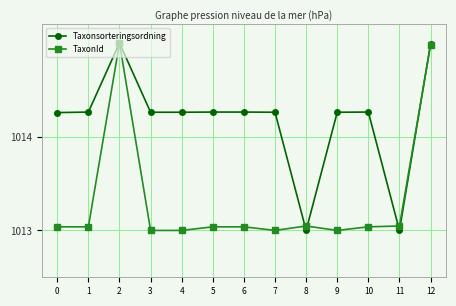

What is the difference between the highest and lowest values at 5?

1.2